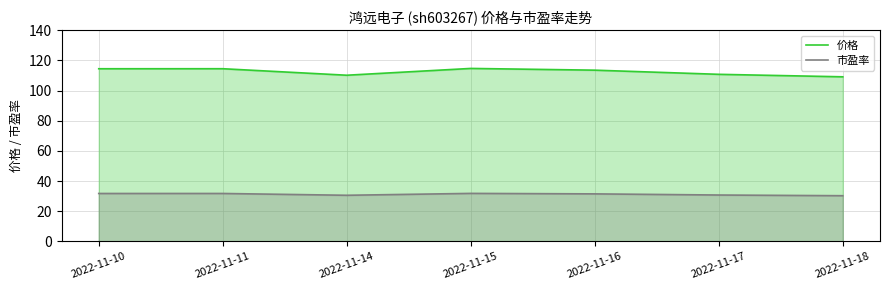

Reading left to right, what are all the values shown in this chart?

价格: 114.5	114.5	110.2	114.7	113.6	110.8	109.2
市盈率: 31.7	31.7	30.5	31.8	31.5	30.7	30.2